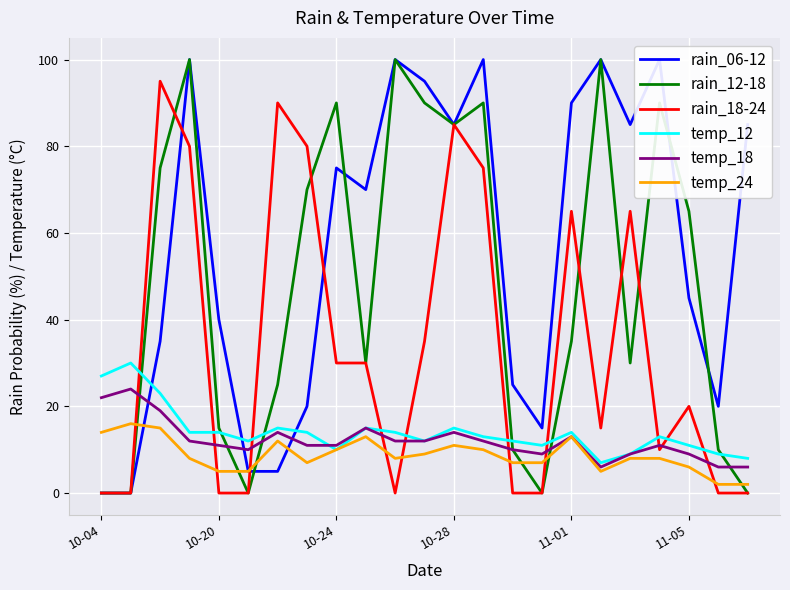

What is the average value of the temp_12 series?

14